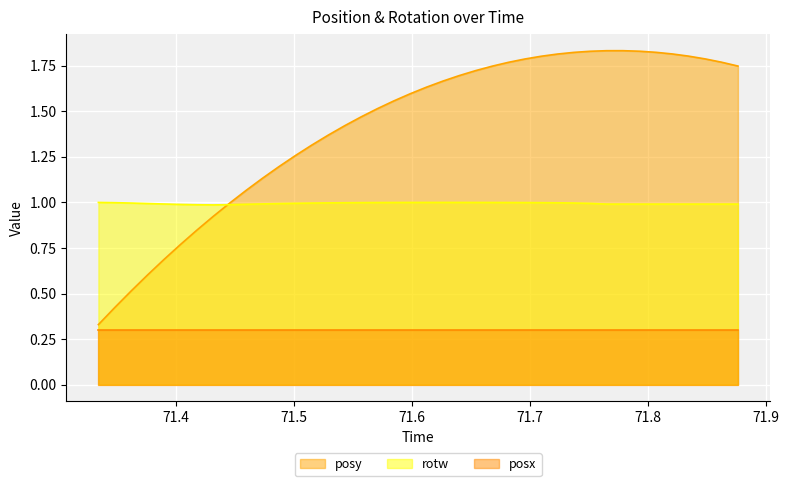

What is the maximum value for posy?

1.8